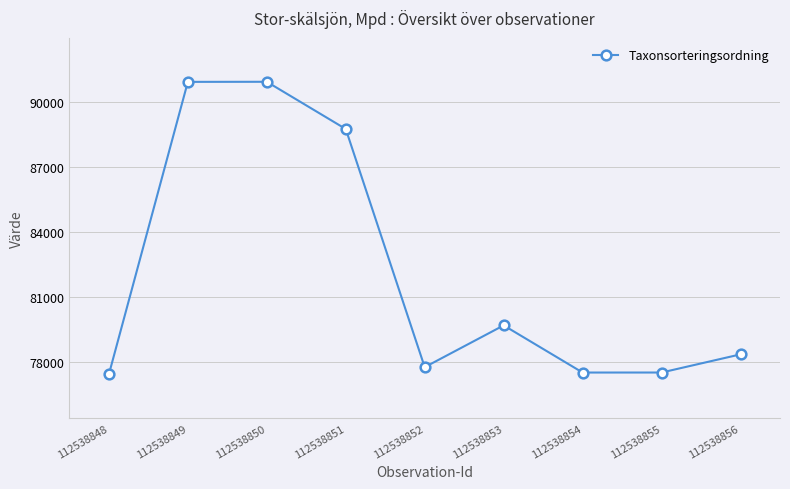

At which category does the data reach its first local valley?

112538852